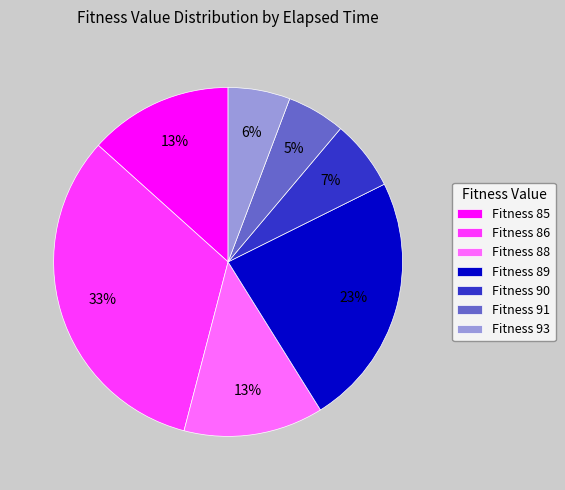

Is the sum of Fitness 93 and Fitness 85 greater than half?

No